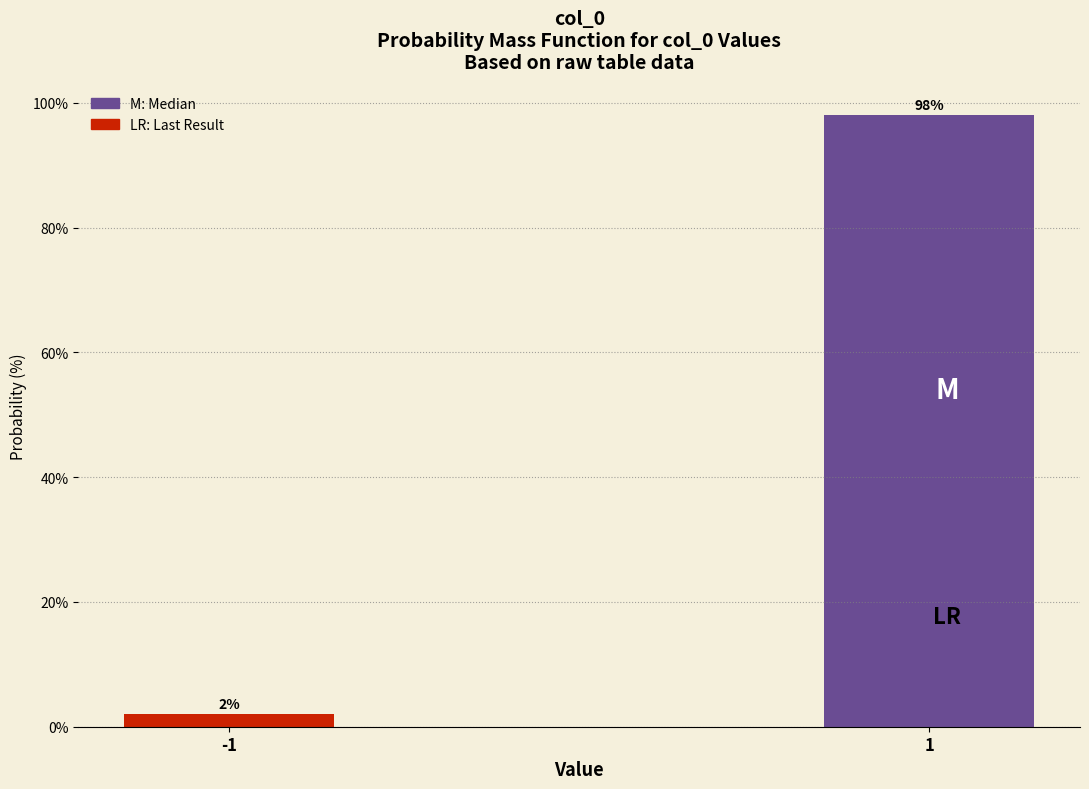

Reading right to left, extract all data points from this chart.

1=98.0	-1=2.0